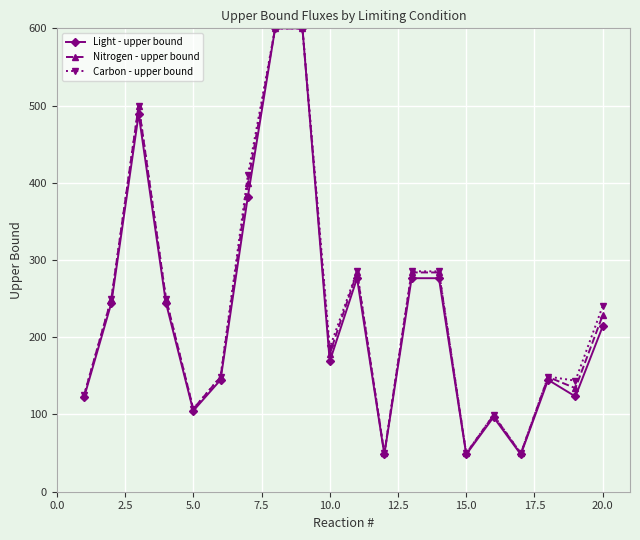

Which series has the widest spread of values?

Light - upper bound